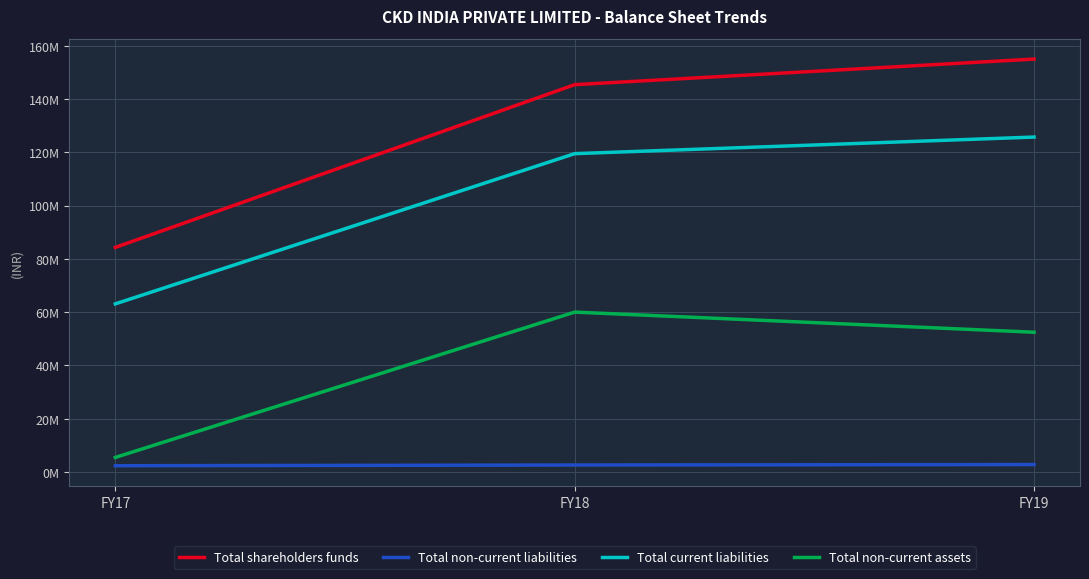

Which series changed the most between FY17 and FY19?

Total shareholders funds